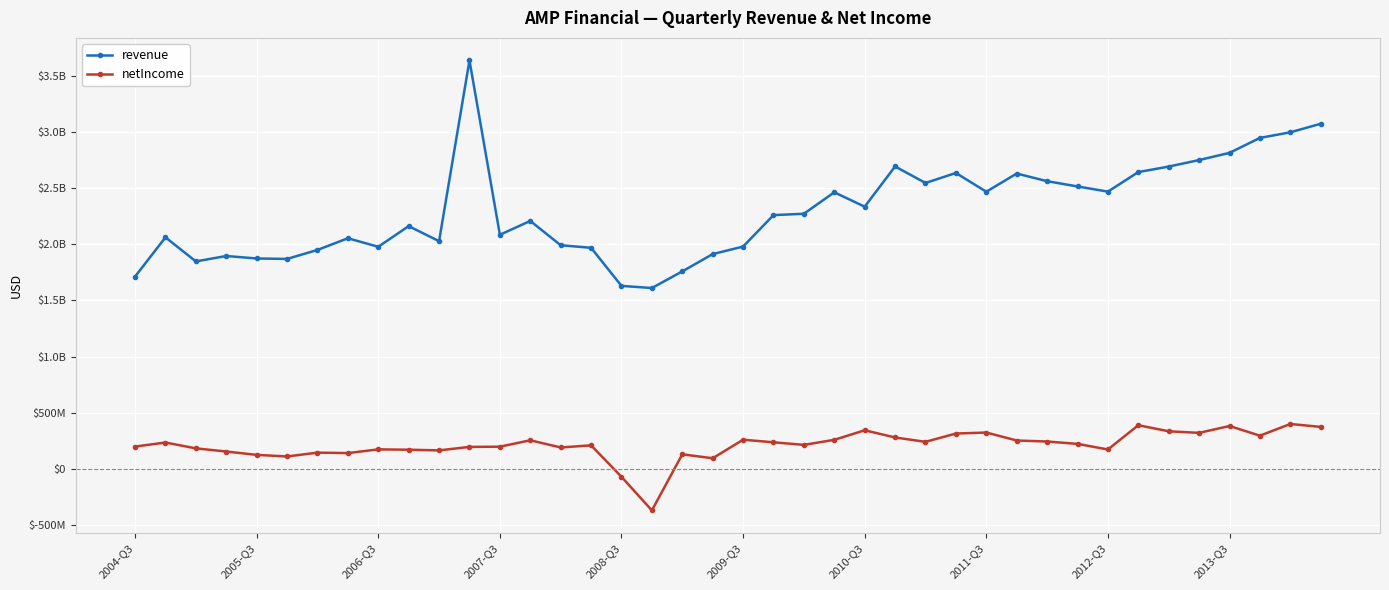

Which series has the largest total across all categories?

revenue